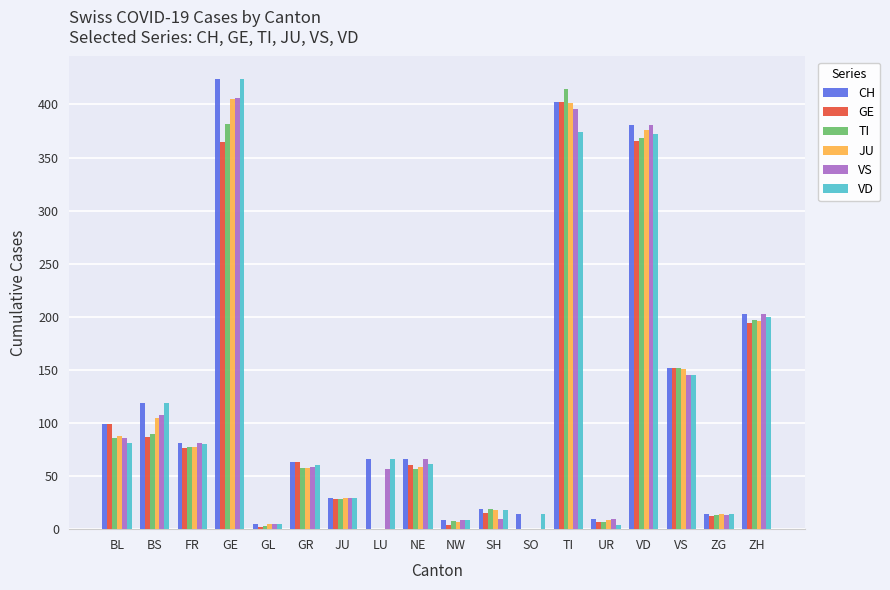

What is the approximate value of CH at ZH?

203